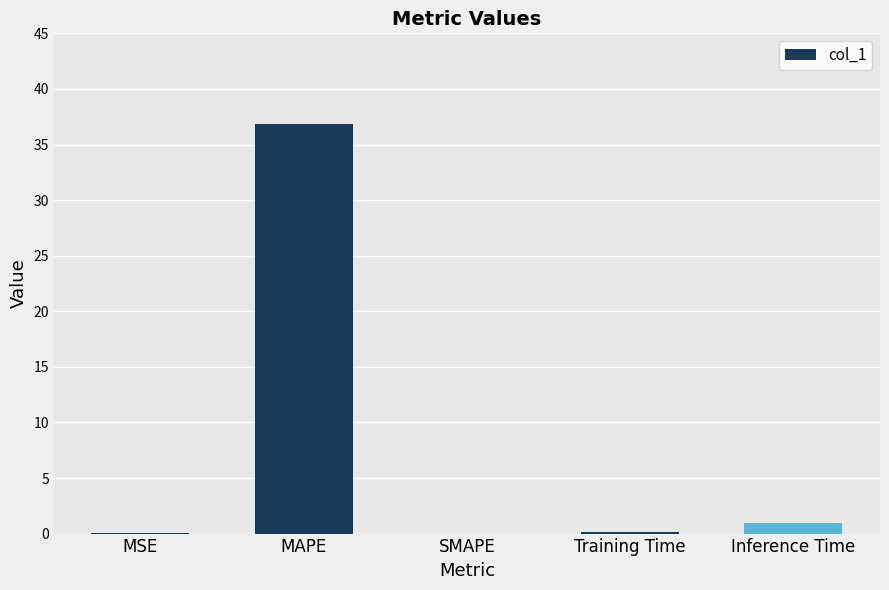

Between Training Time and MAPE, which is larger?

MAPE